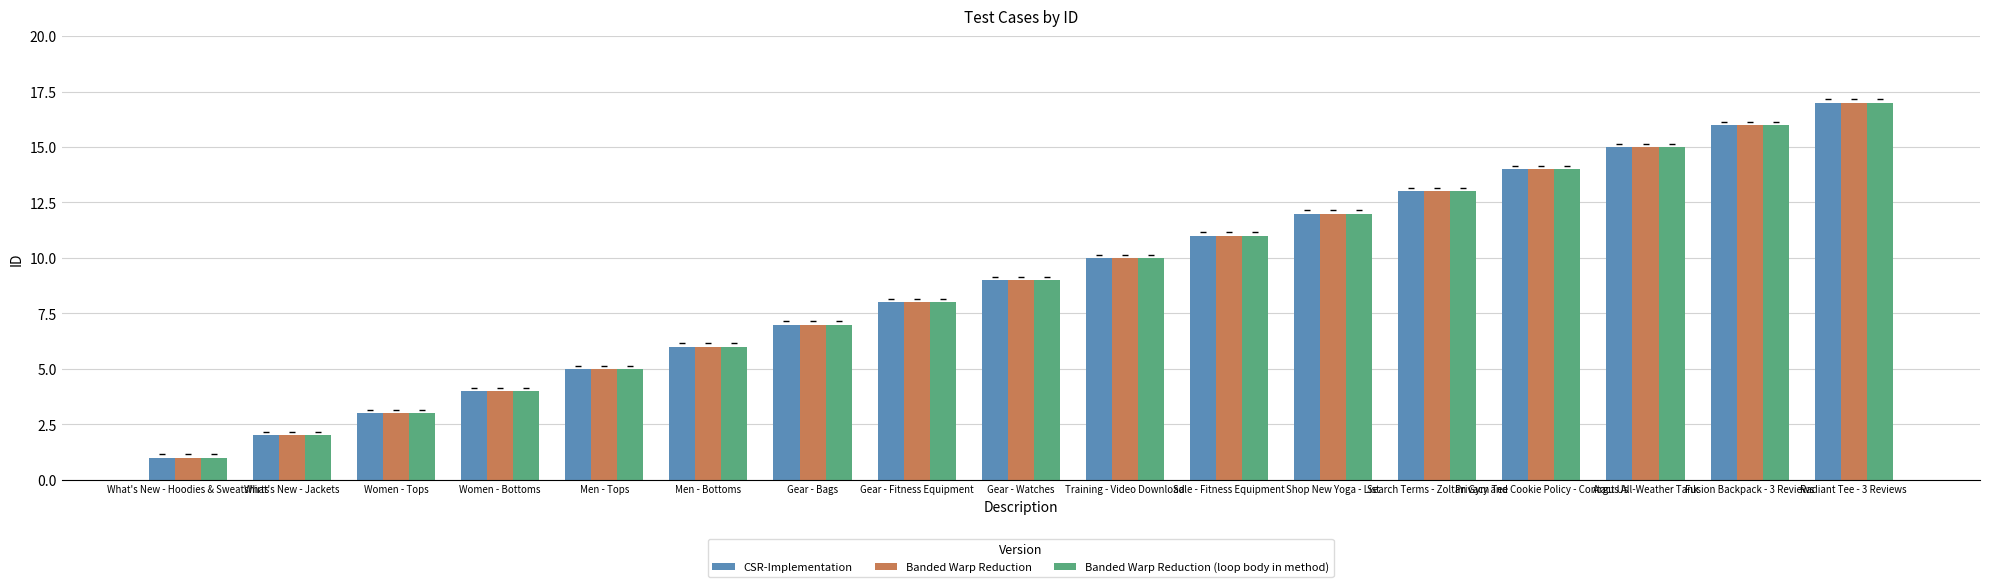

True or false: Banded Warp Reduction (loop body in method) has a value of 8 at Gear - Fitness Equipment.

True